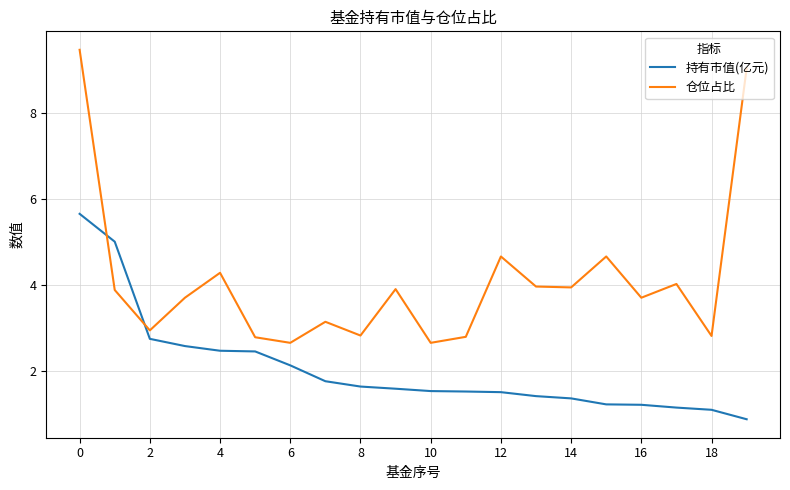

List the series in order of their overall mean, highest first.

仓位占比, 持有市值(亿元)